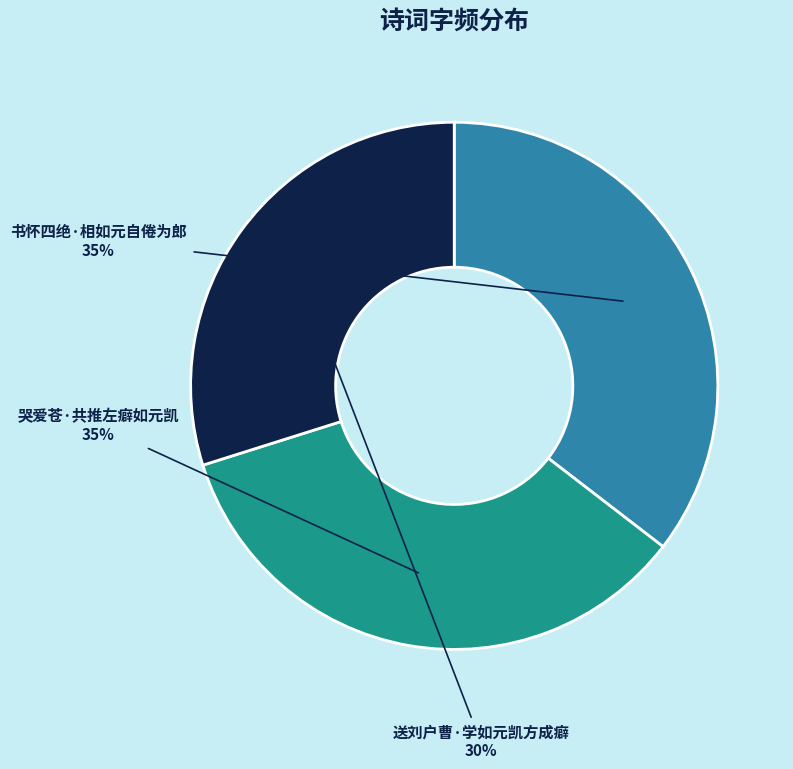

What percentage is the 书怀四绝·相如元自倦为郎 slice, to the nearest percent?

35%